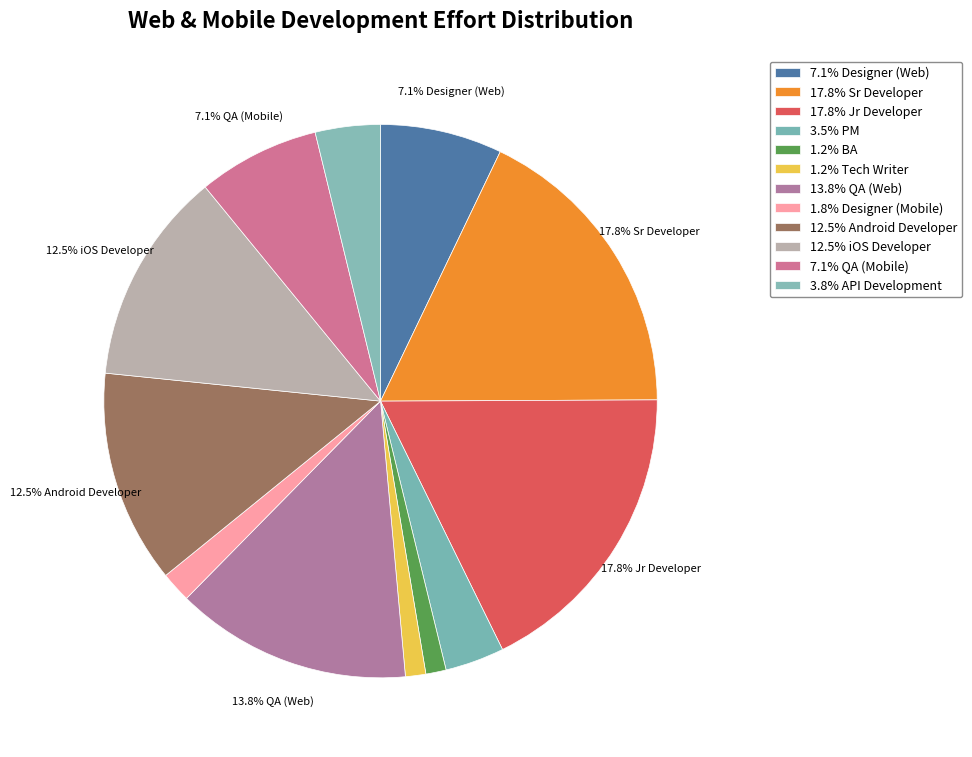

How many slices are in this pie chart?

12